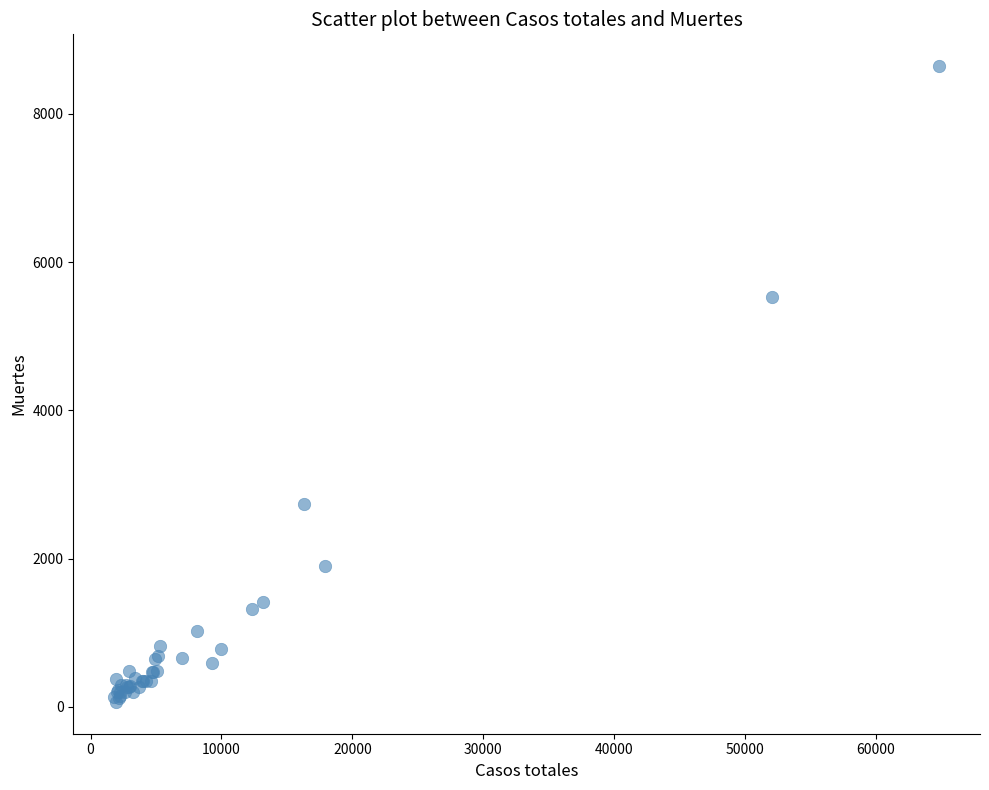

What Y value in the scatter plot is closest to 4355?

5532